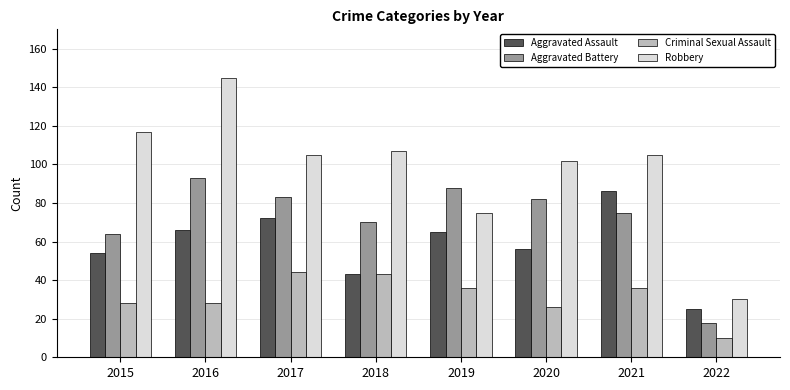

Count the number of data series in this chart.

4